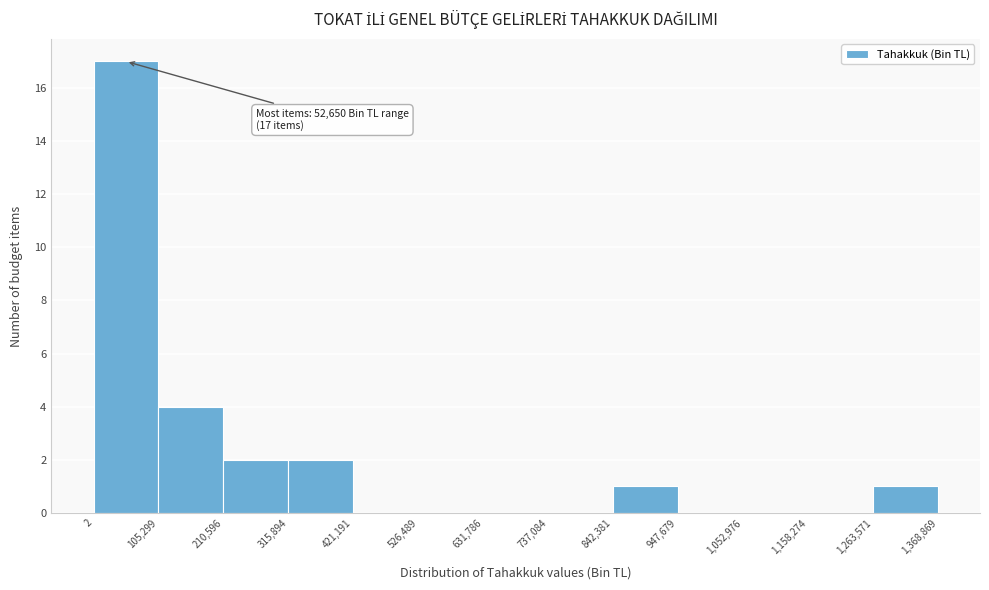

Which range on the x-axis has the tallest bar?

2 to 105,299